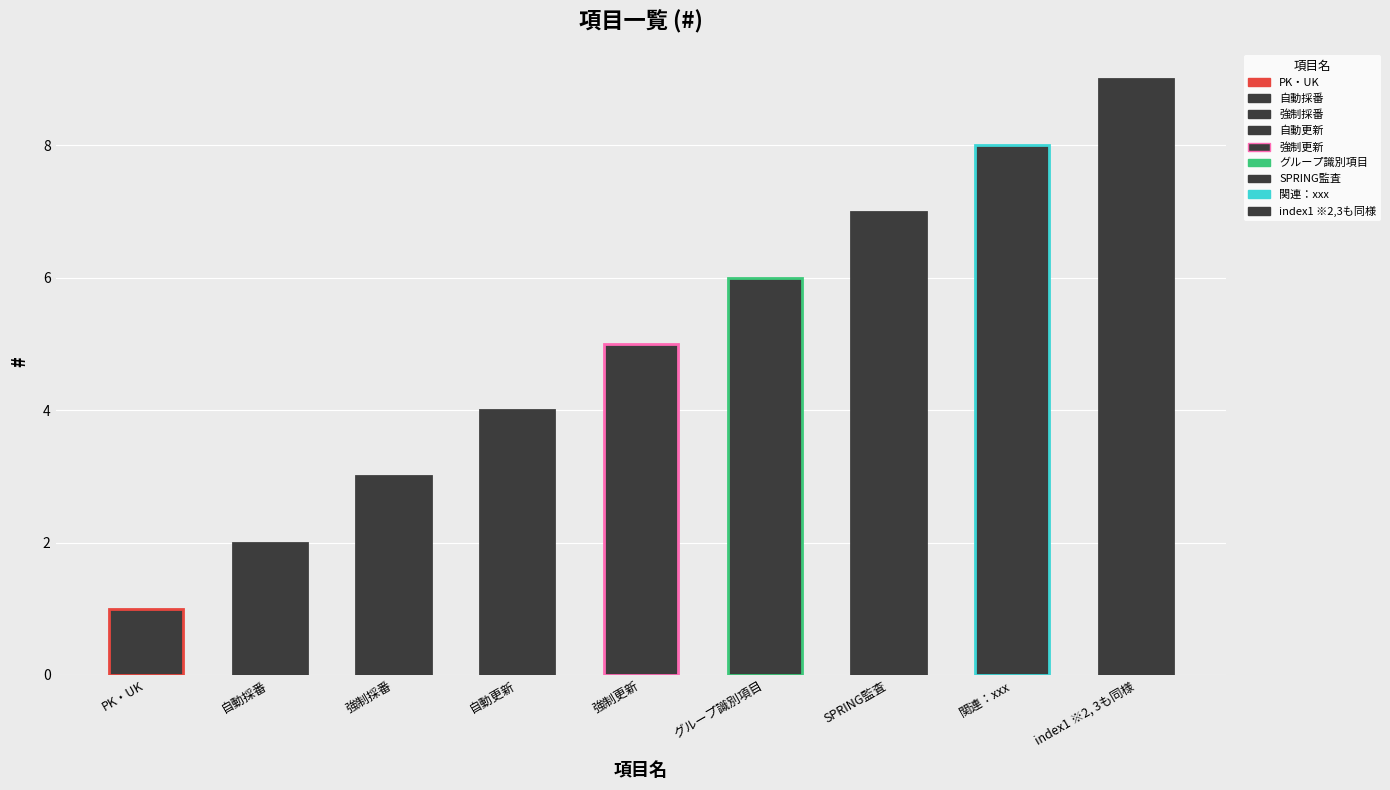

What is the label of the 5th bar from the left?

強制更新